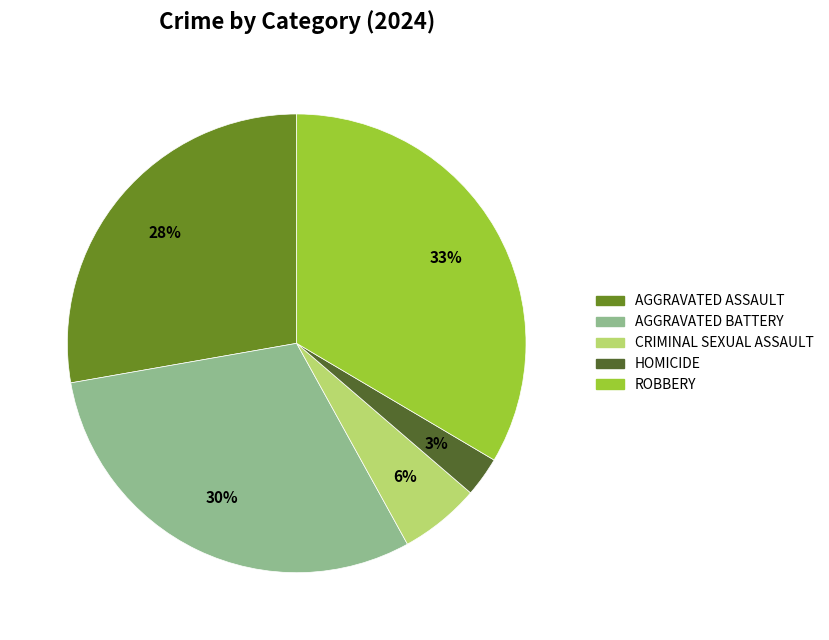

Is there any slice that represents more than half of the pie?

No